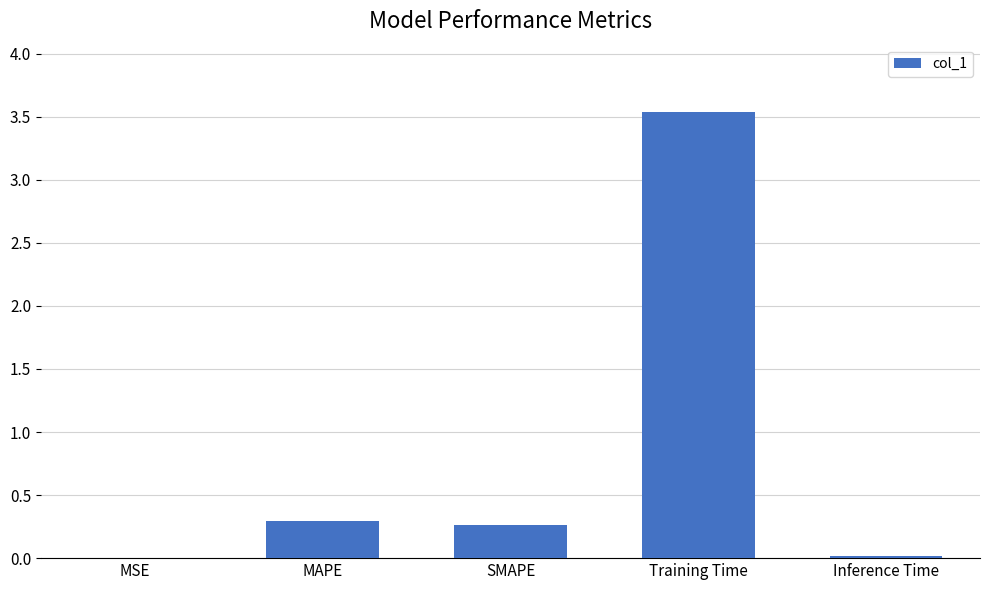

What is the approximate value at SMAPE?

0.3